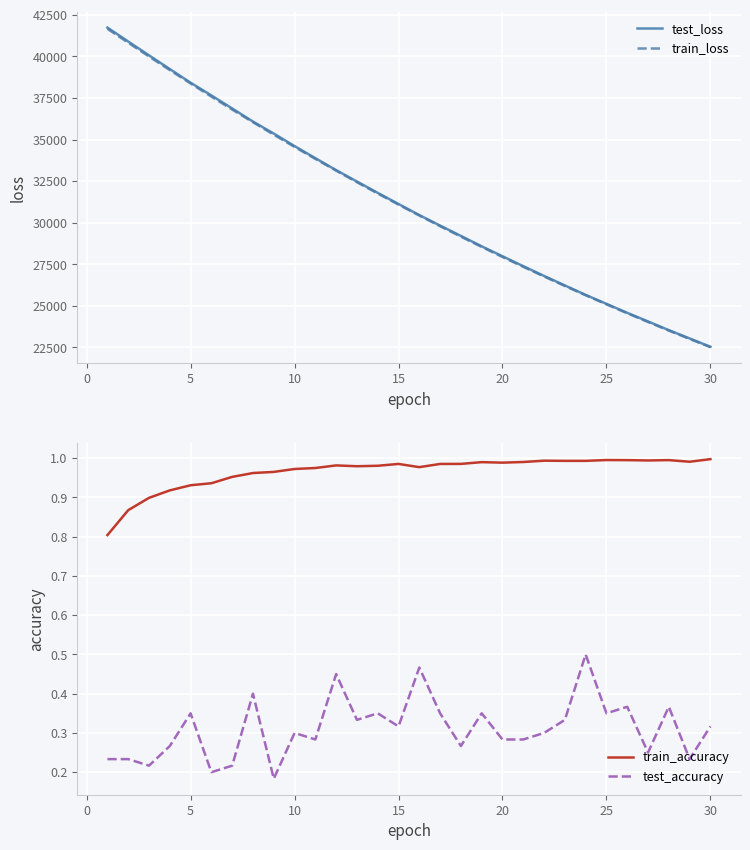

True or false: train_accuracy and test_accuracy intersect in this chart.

False